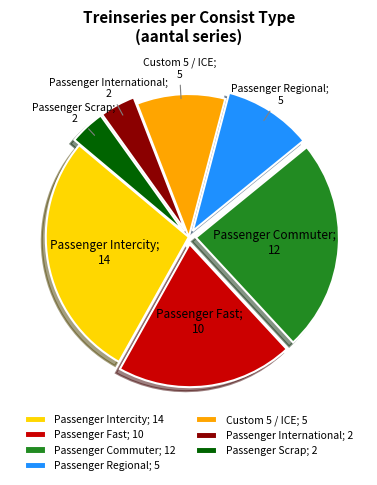

Does Passenger Regional account for over 50% of the chart?

No